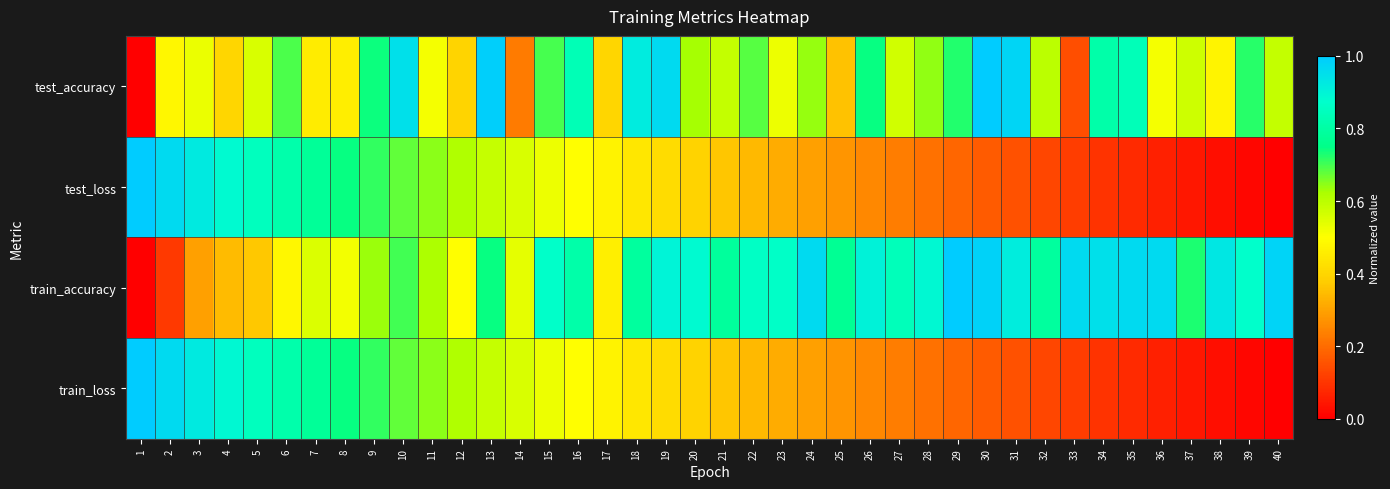

At which category is the sum across all series the highest?

10